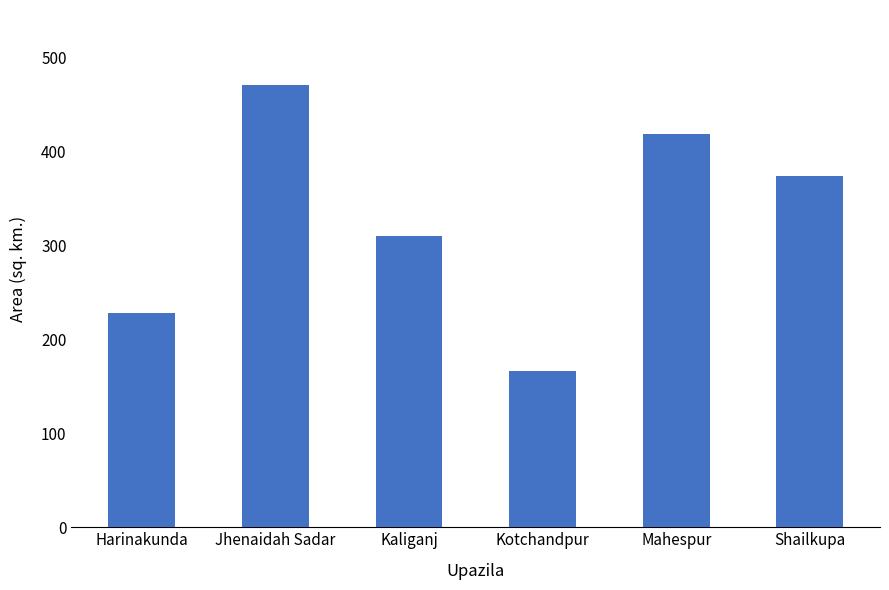

What is the sum of all values?

1964.8